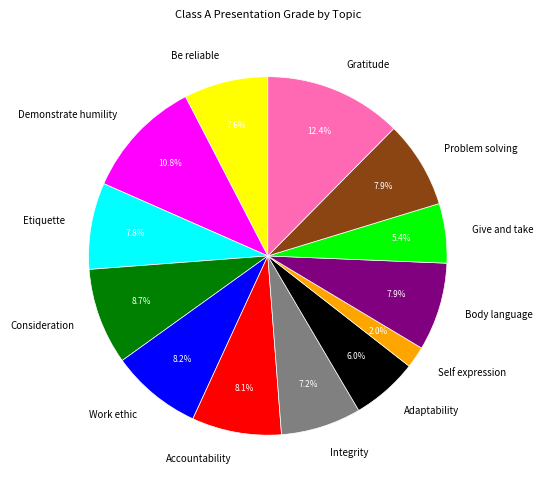

What is the largest slice in the pie chart?

Gratitude